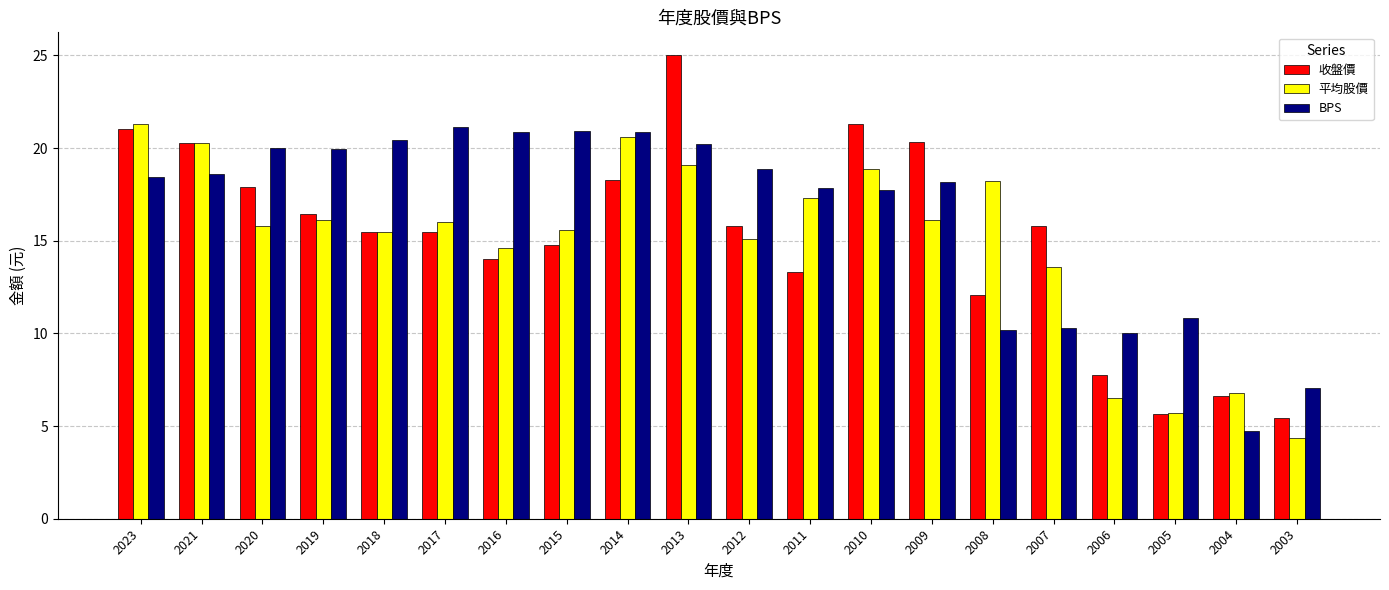

Is it true that 收盤價 equals 20.8 at 2007?

False